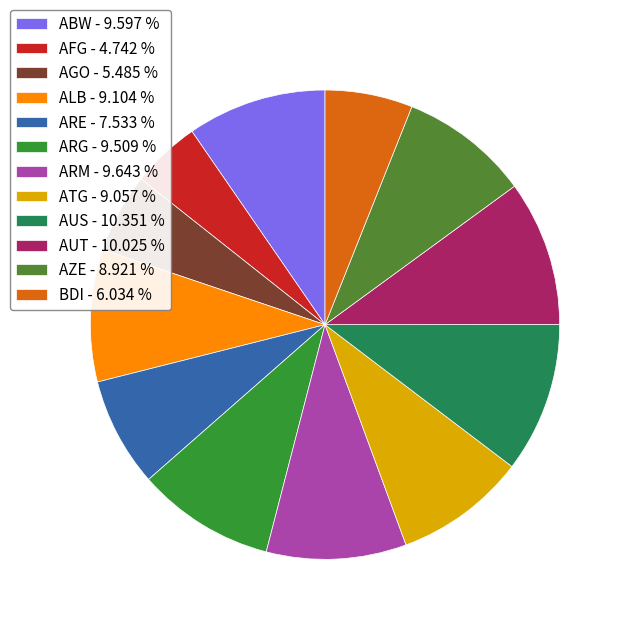

How many slices are in this pie chart?

12